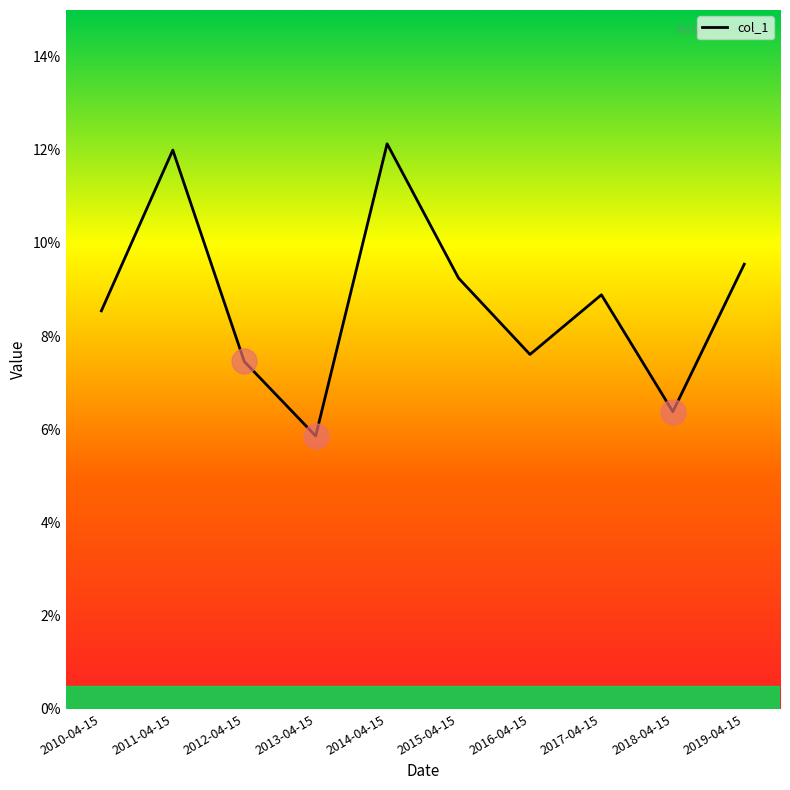

Is it true that the value at 2017-04-15 is 8.9?

True